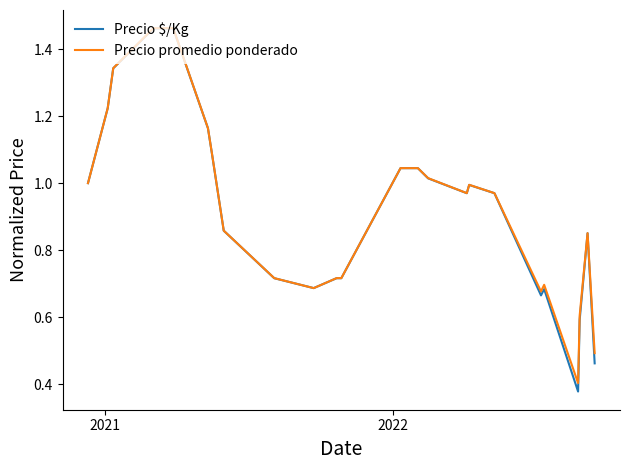

Which series has the largest range (max minus min)?

Precio $/Kg